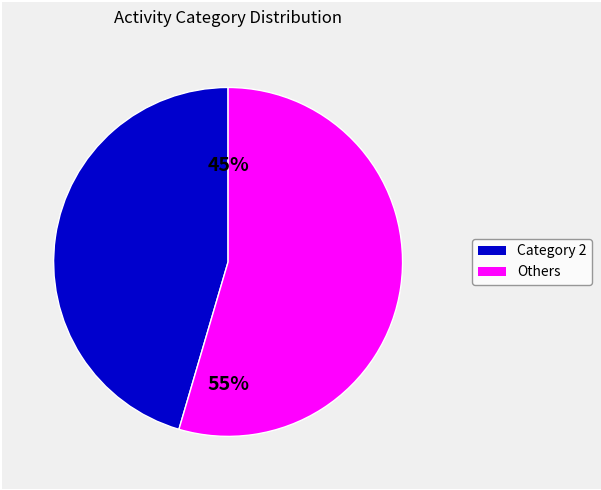

Does any single category account for the majority?

Yes